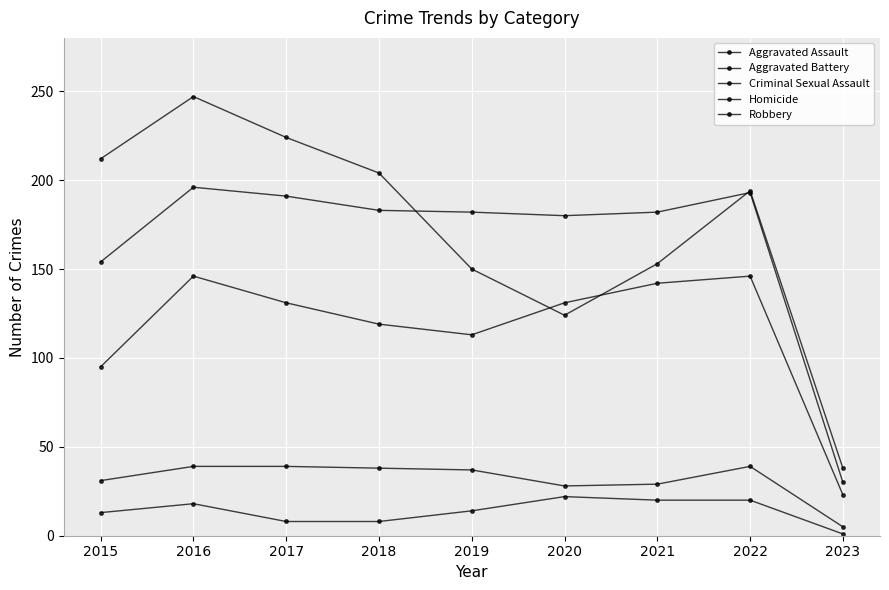

True or false: Criminal Sexual Assault and Aggravated Battery cross at least once.

False